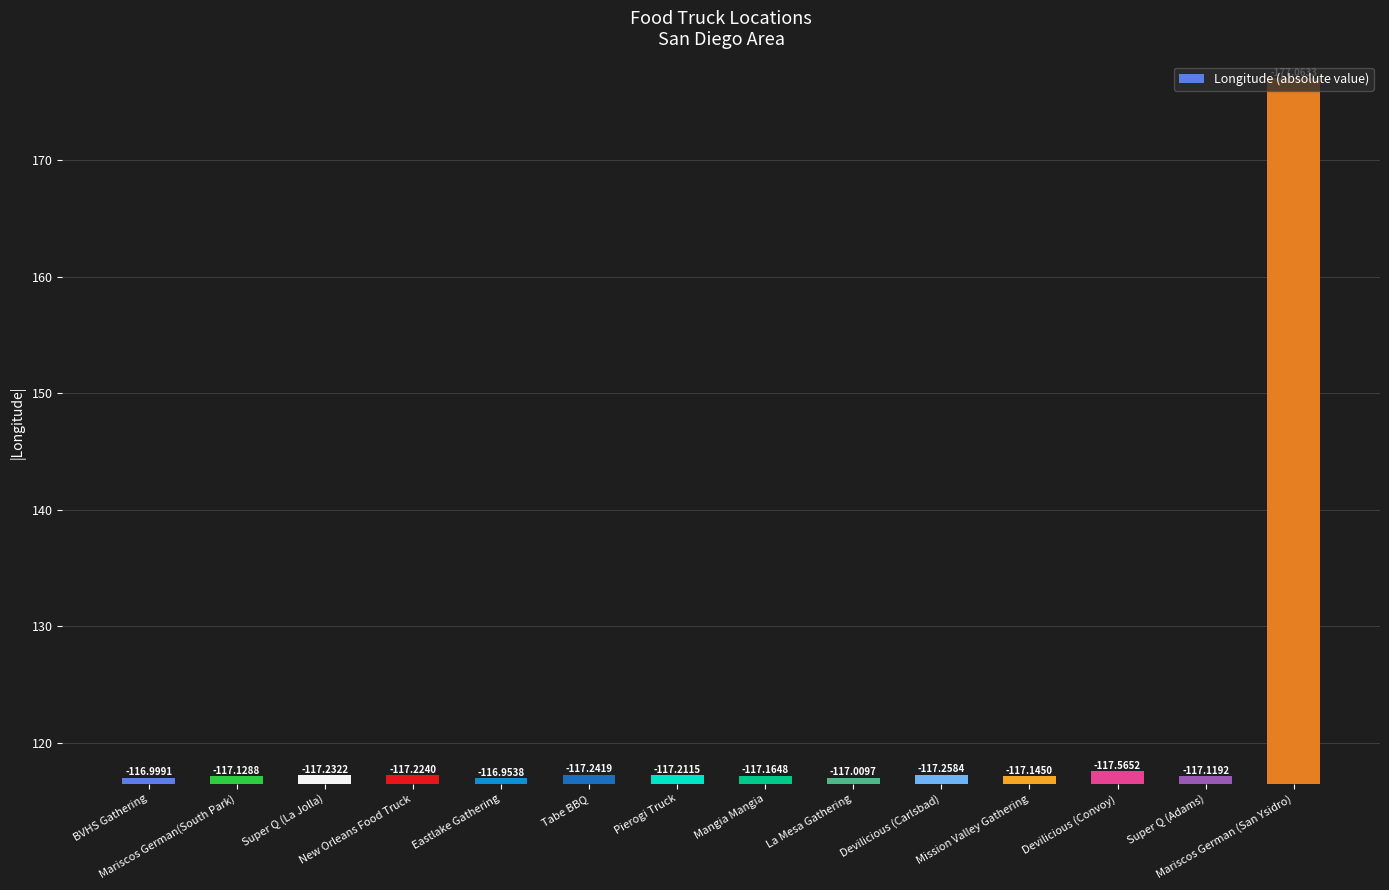

How many bars are there in total?

14